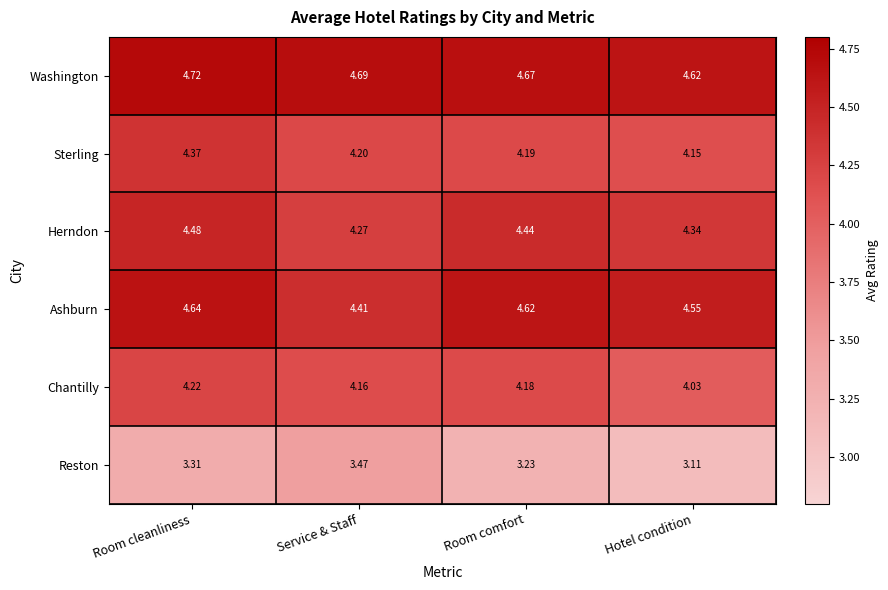

List the series in order of their peak value, highest first.

Washington, Ashburn, Herndon, Sterling, Chantilly, Reston